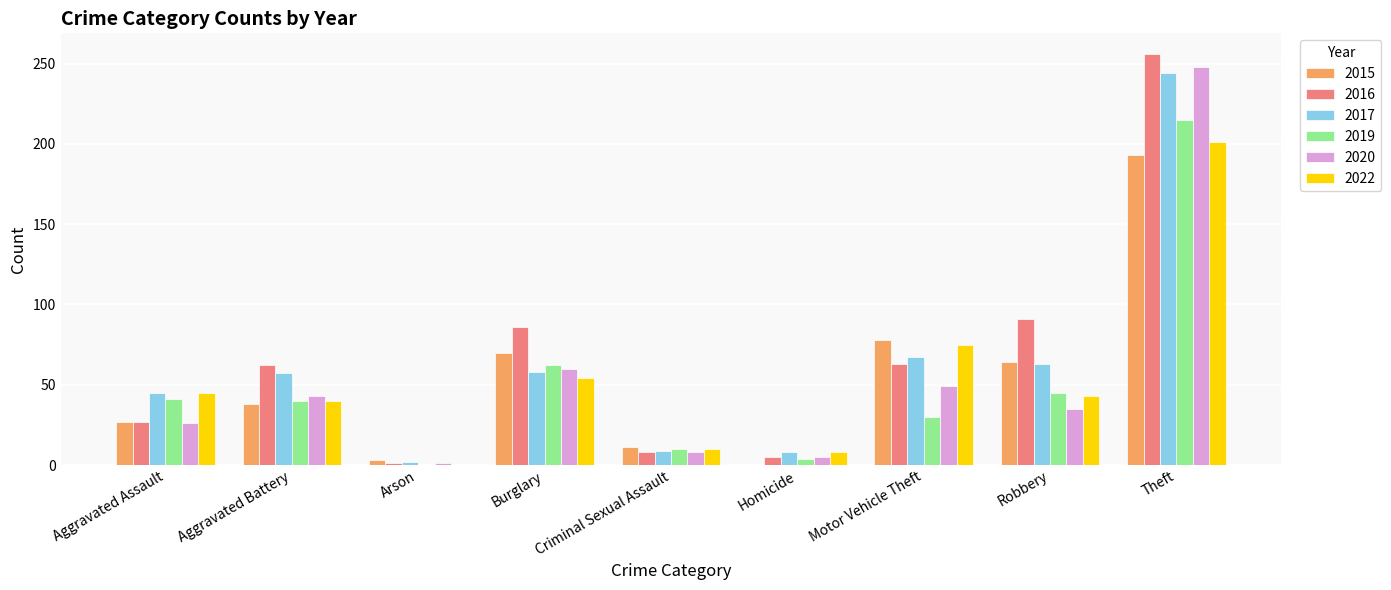

Is the value of 2016 at Homicide greater than the value of 2019 at Theft?

No